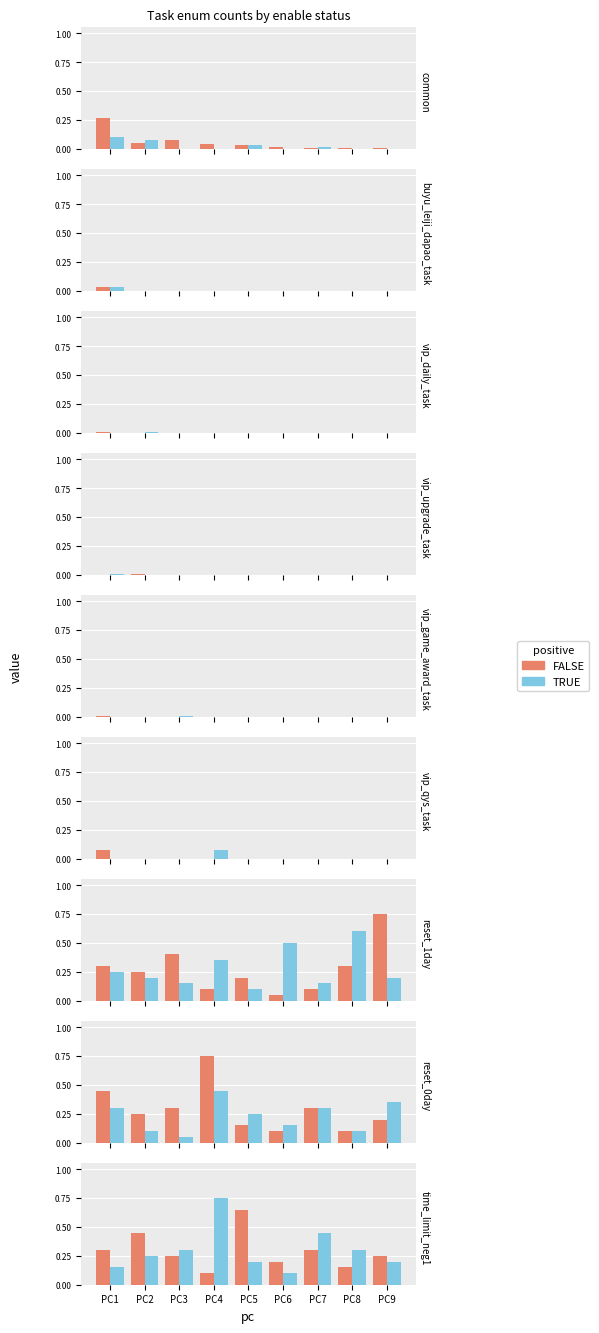

What is the maximum value shown in the chart?

0.8